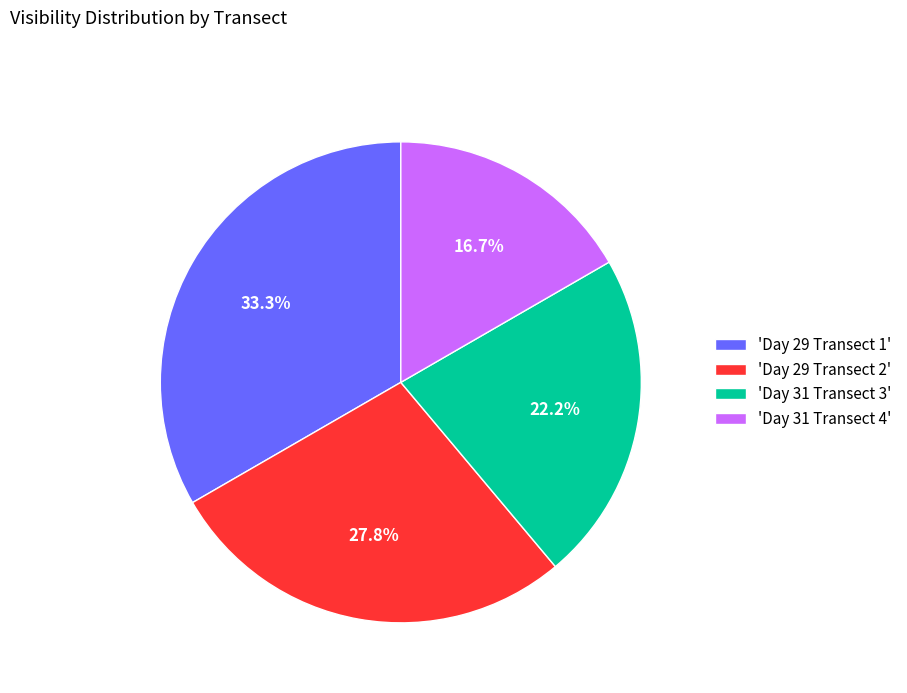

Does 'Day 29 Transect 1' account for over 50% of the chart?

No